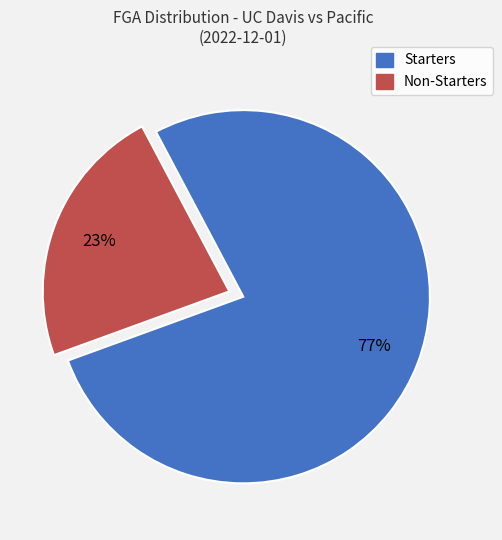

To the nearest percent, what is the average slice percentage?

50%